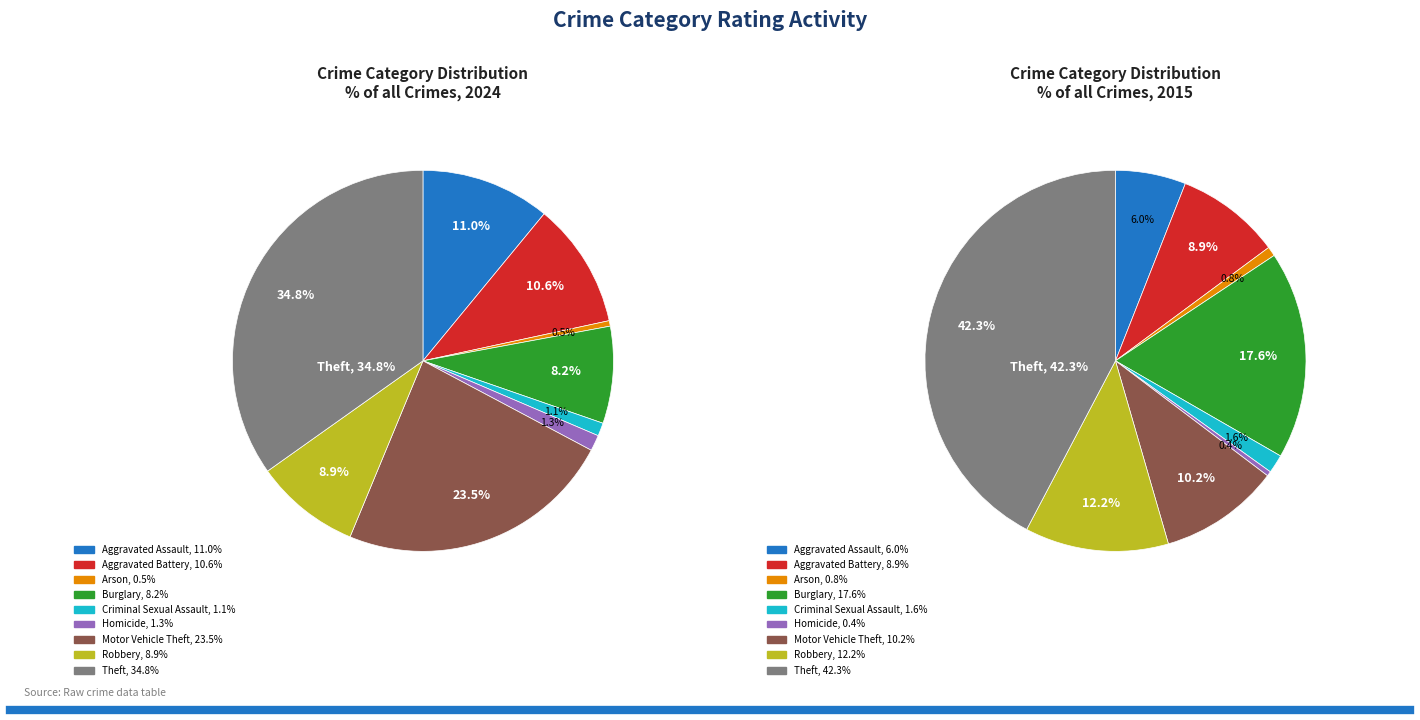

Which slice is the smallest?

Arson